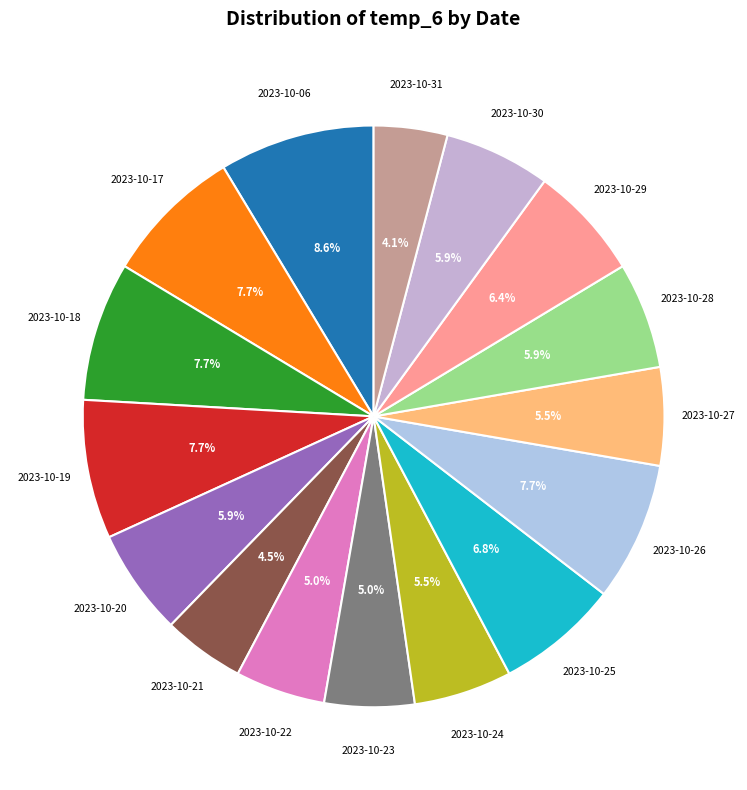

To the nearest percent, what is the difference between the largest and smallest slice percentages?

5%